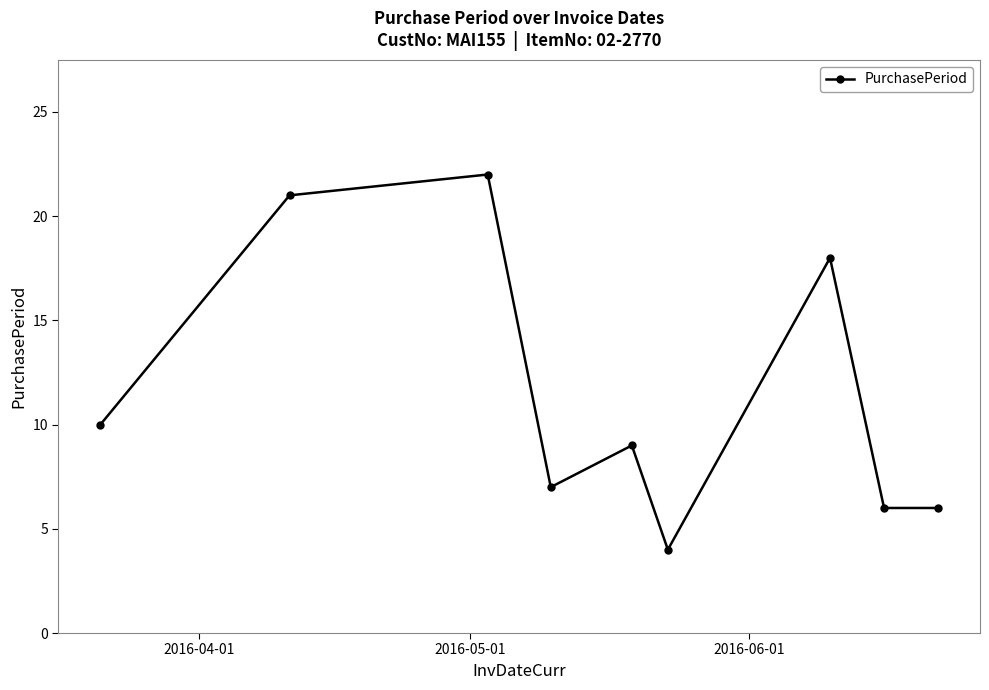

True or false: there are more than 1 points higher than both neighbors.

True